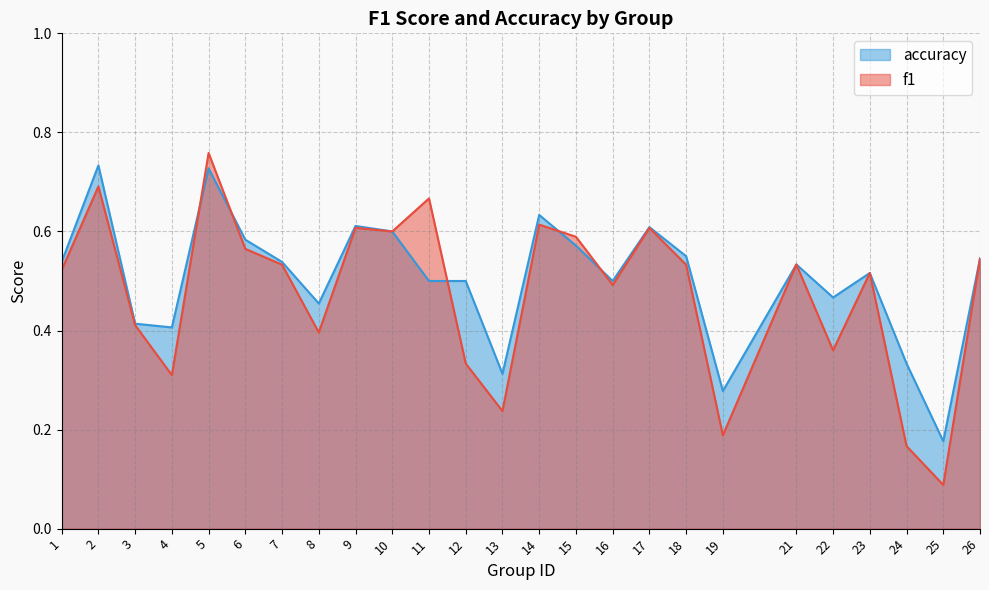

At which category does the chart reach its minimum across all series?

25